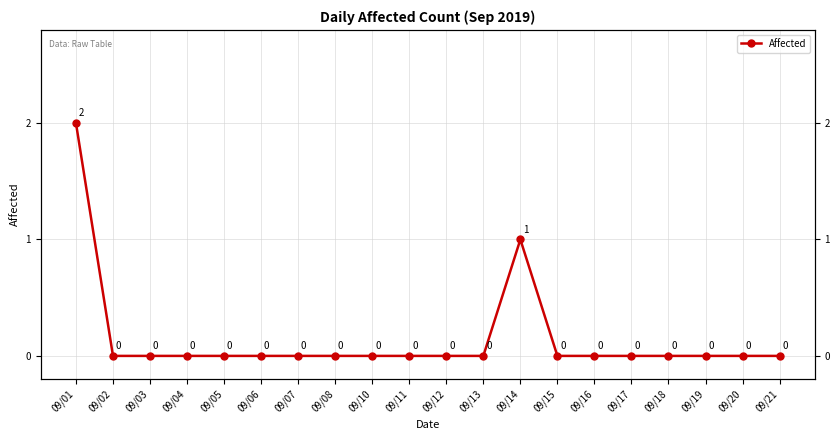

How many positive values are there?

2